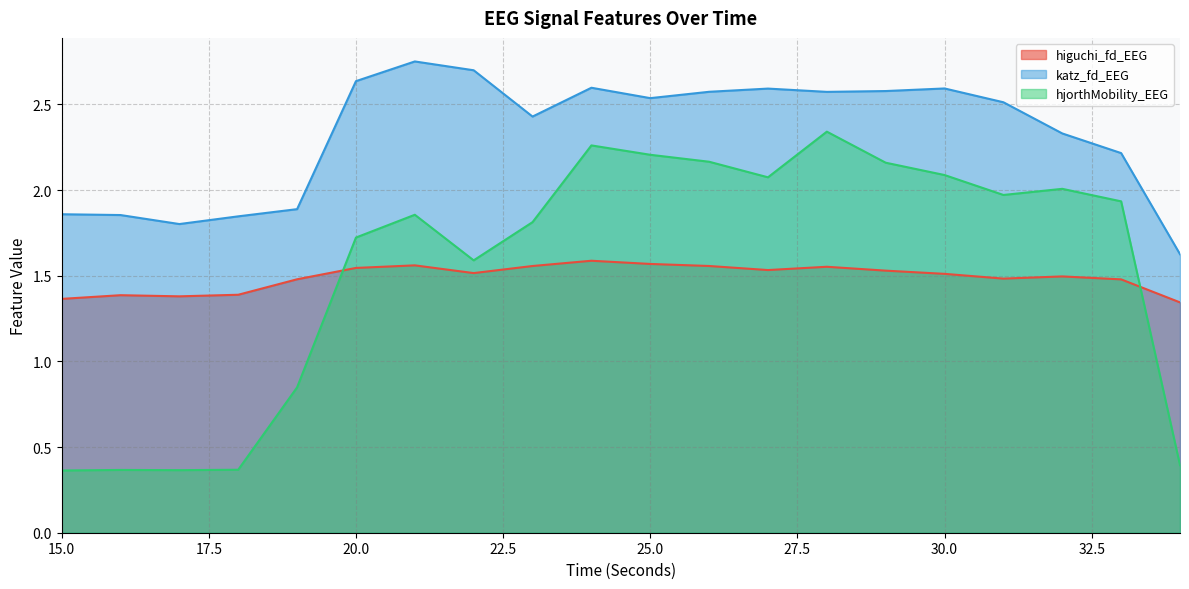

What is the difference between the highest and lowest values at 33?

0.7